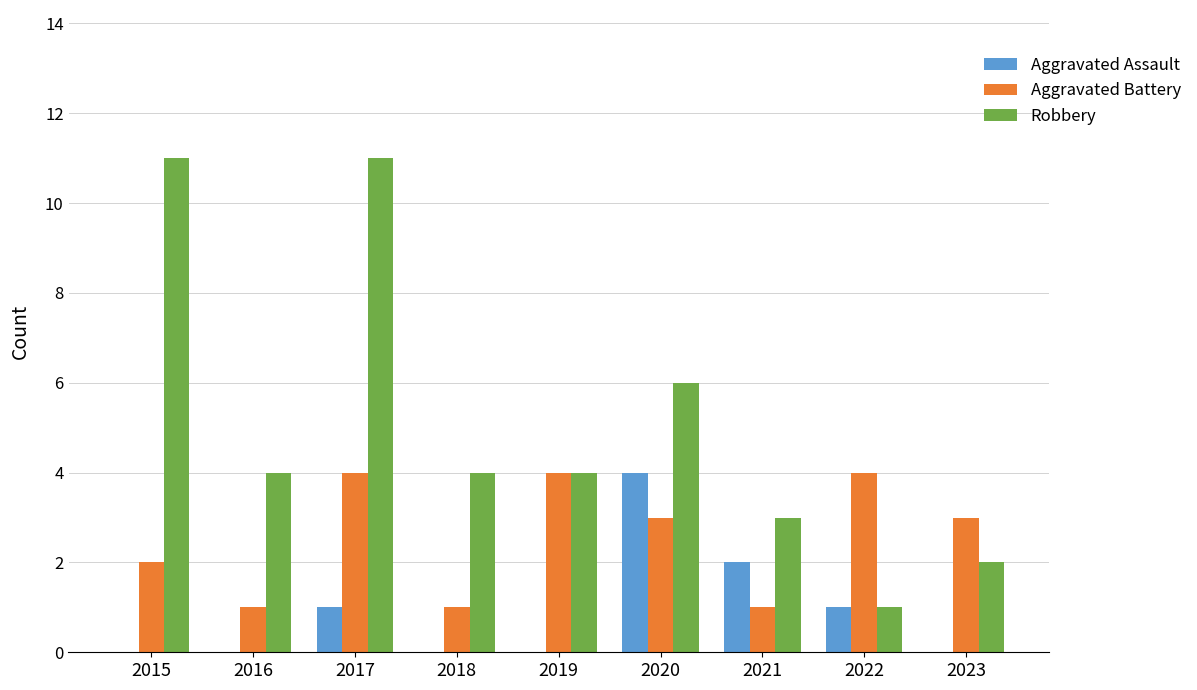

Count the number of data series in this chart.

3